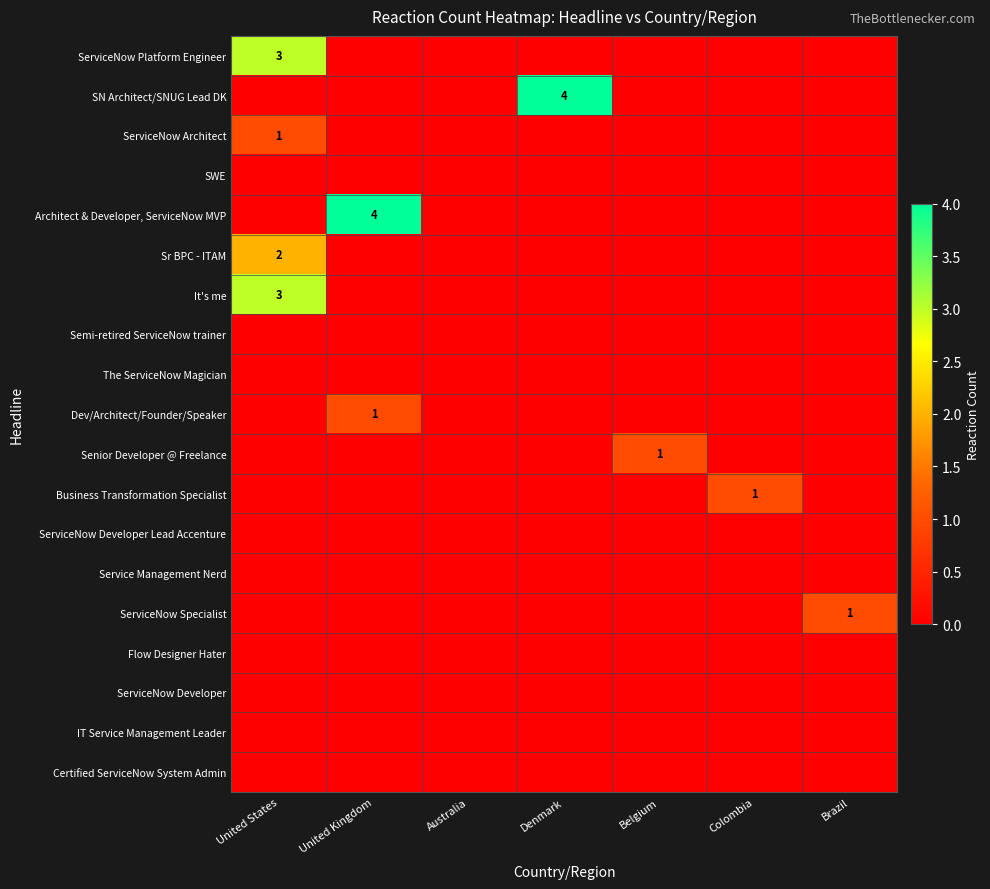

The Sr BPC - ITAM series shows 2 at United States. True or false?

True